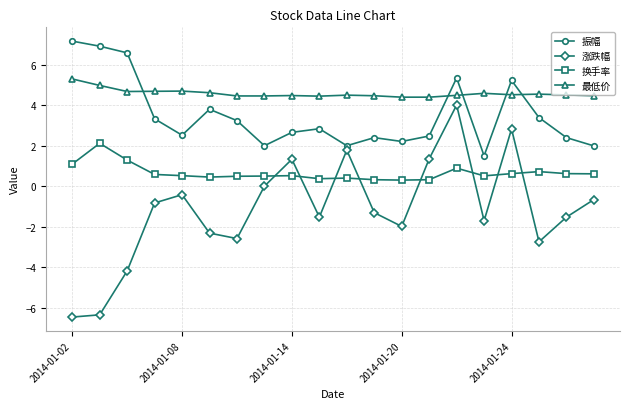

What is the value of the 振幅 point at the 6th from the left?

3.8